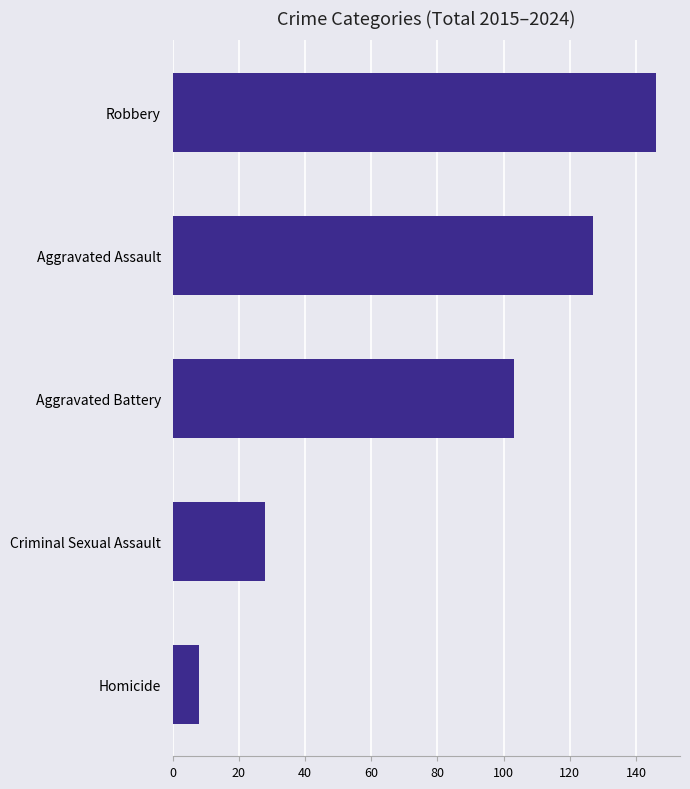

What is the sum of the values at Aggravated Battery and Aggravated Assault?

230